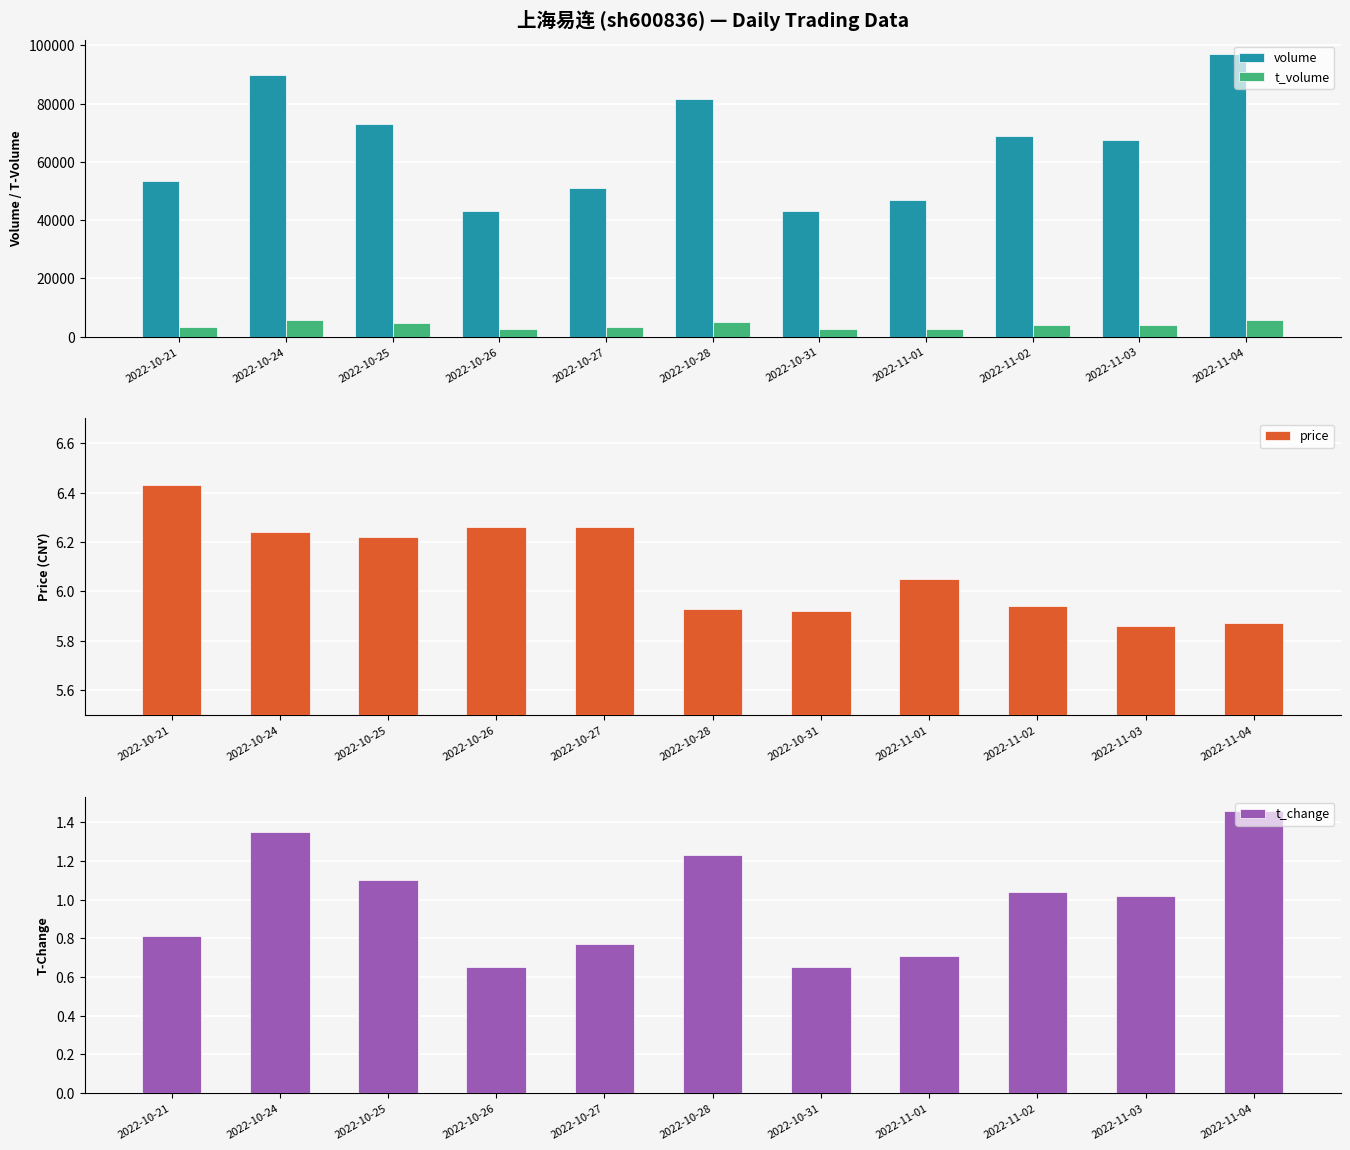

At which category is the sum across all series the highest?

2022-11-04